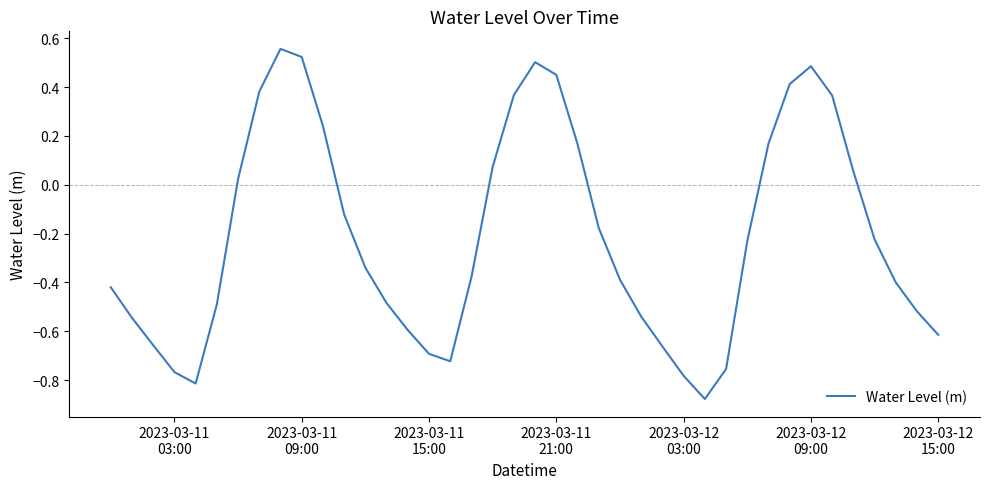

What is the difference between the maximum and minimum values?

1.4